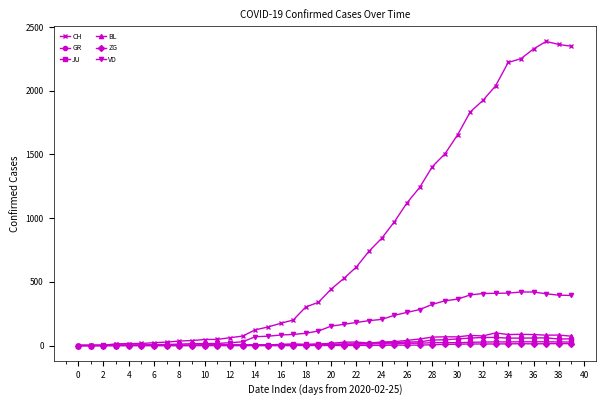

What is the greatest value displayed?

2387